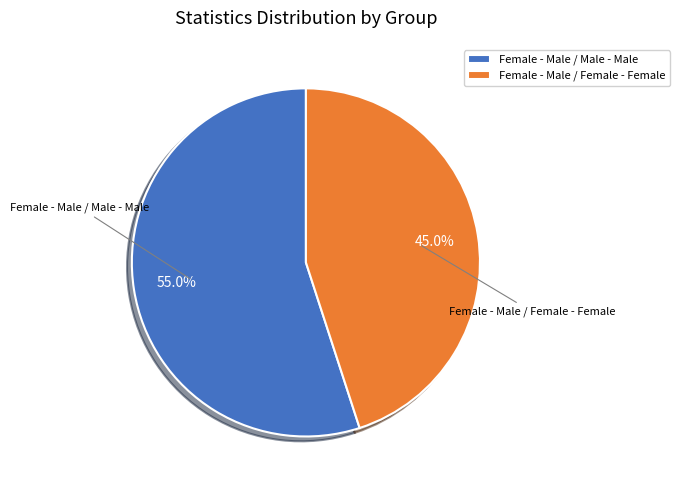

Is Female - Male / Male - Male the majority of the pie?

Yes